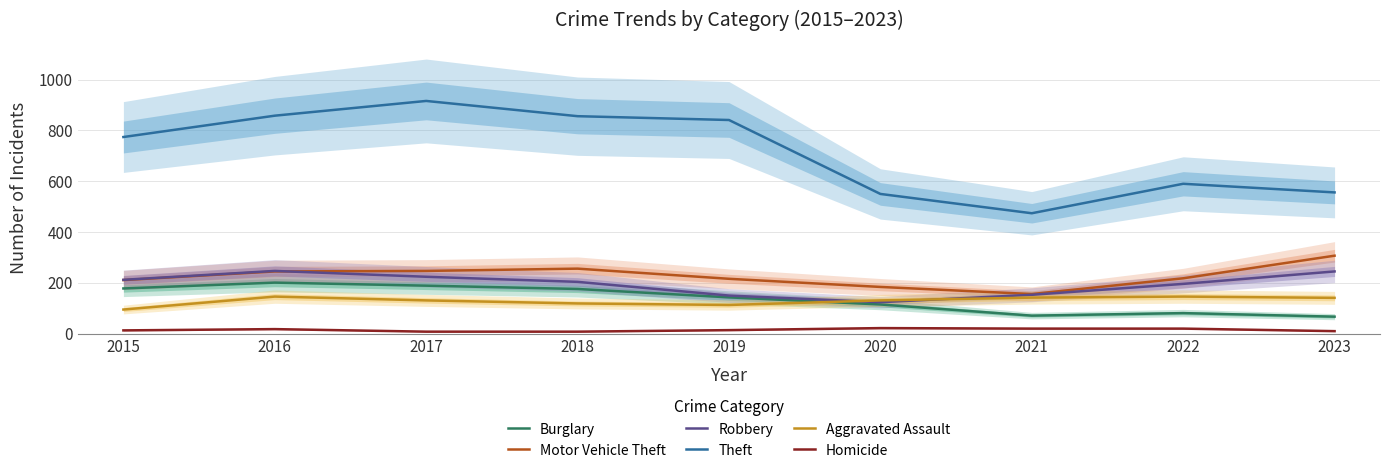

At which label does Homicide reach its peak?

2020